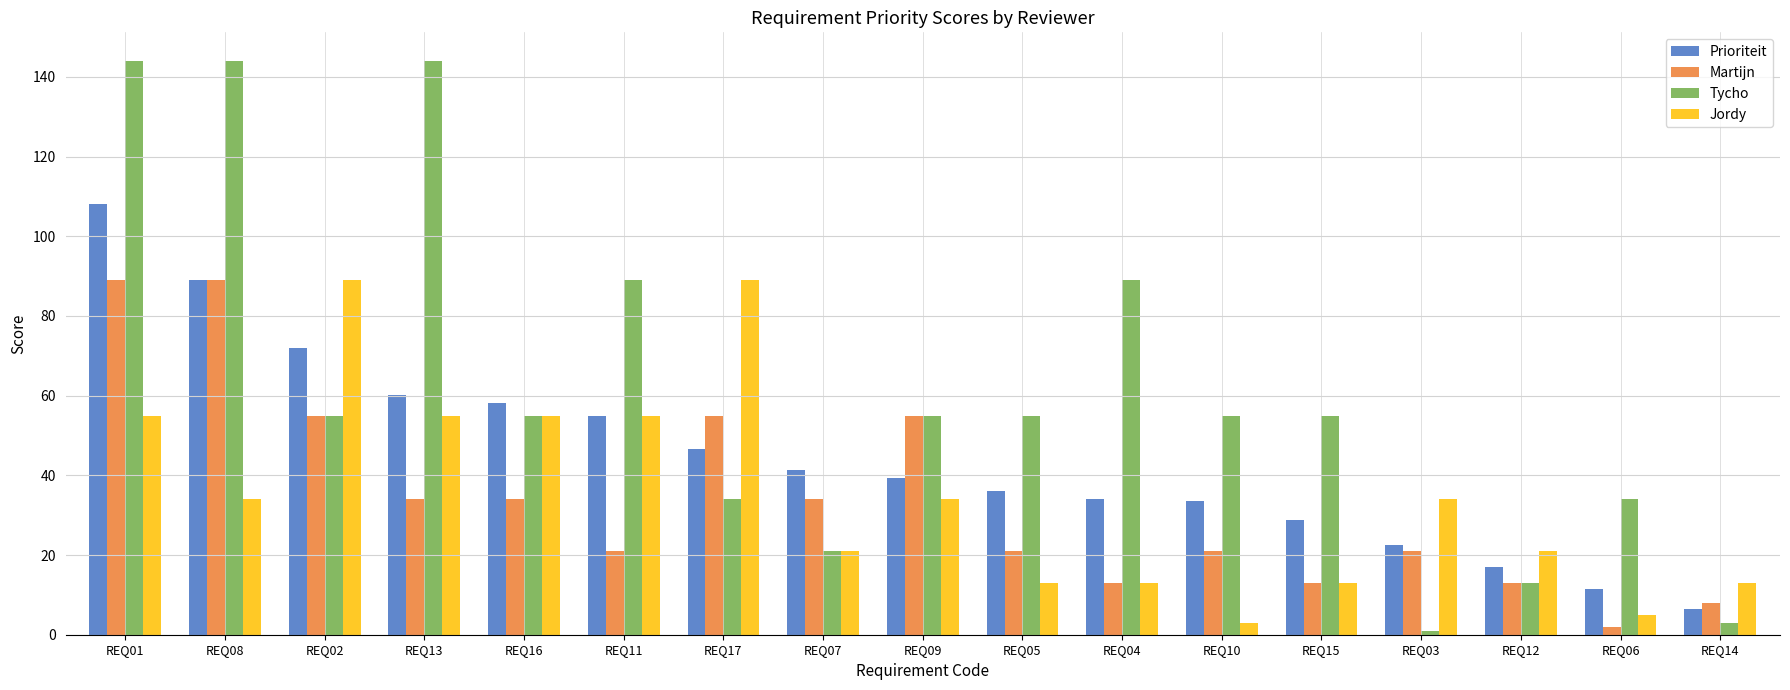

What is the sum of all Tycho values?

1046.0